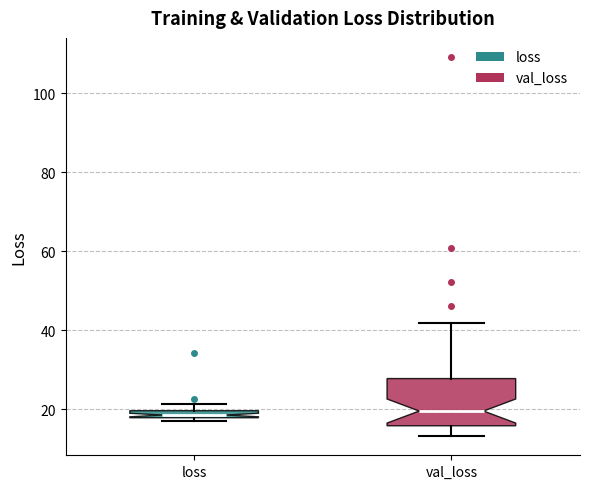

Where does the upper whisker of the box for val_loss end on the y-axis? The values are not printed on the chart, so give them approximately, as read against the axis.

42